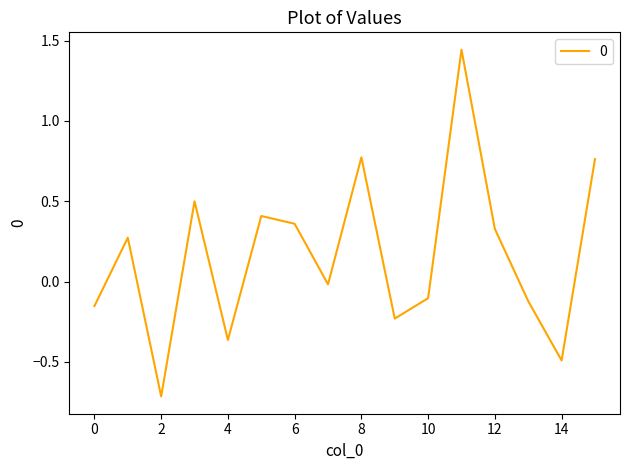

Does the chart display data point markers on the line(s)?

No